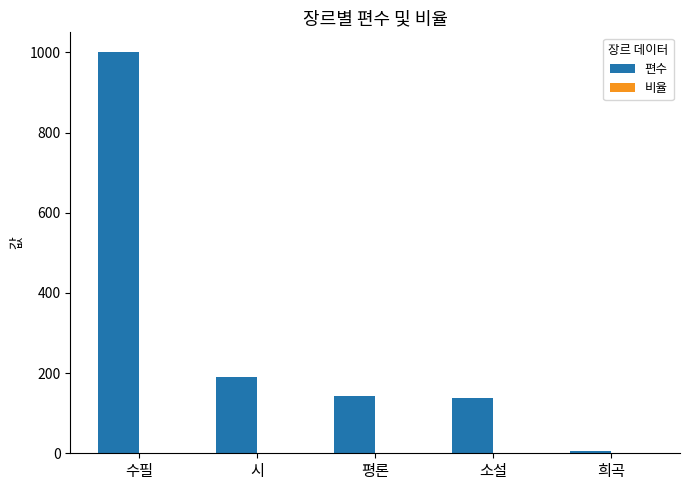

Which series changed the most between 시 and 희곡?

편수